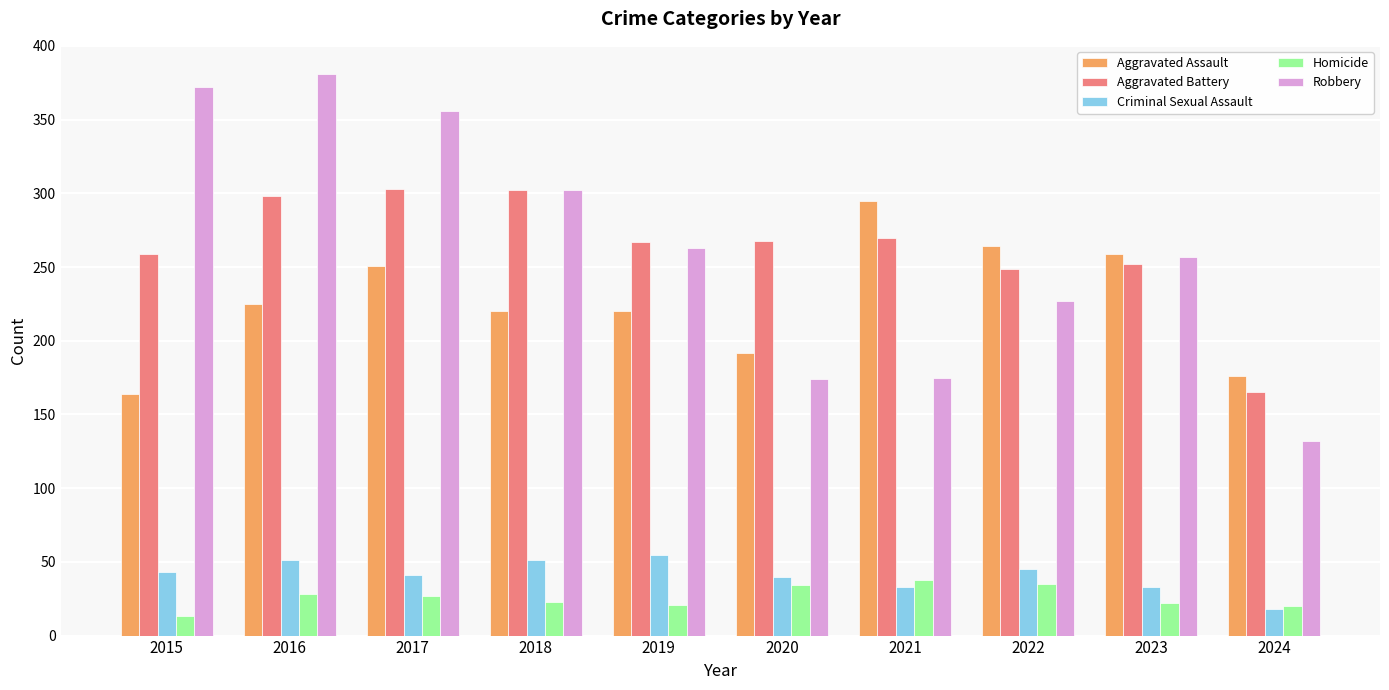

What is the maximum value shown in the chart?

381